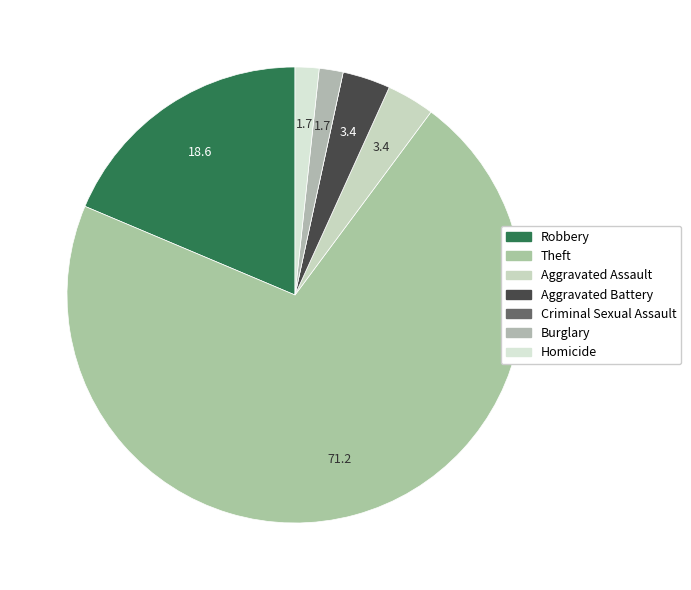

Which slice is the smallest?

Criminal Sexual Assault